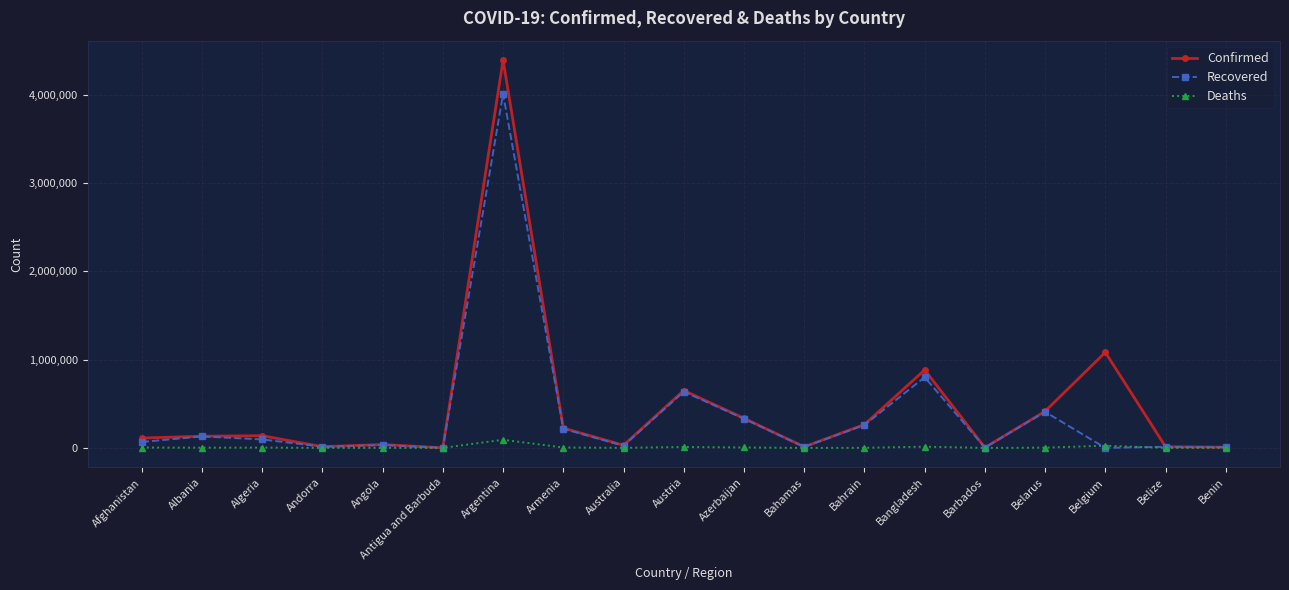

Rank the series by their maximum value, from lowest to highest.

Deaths, Recovered, Confirmed